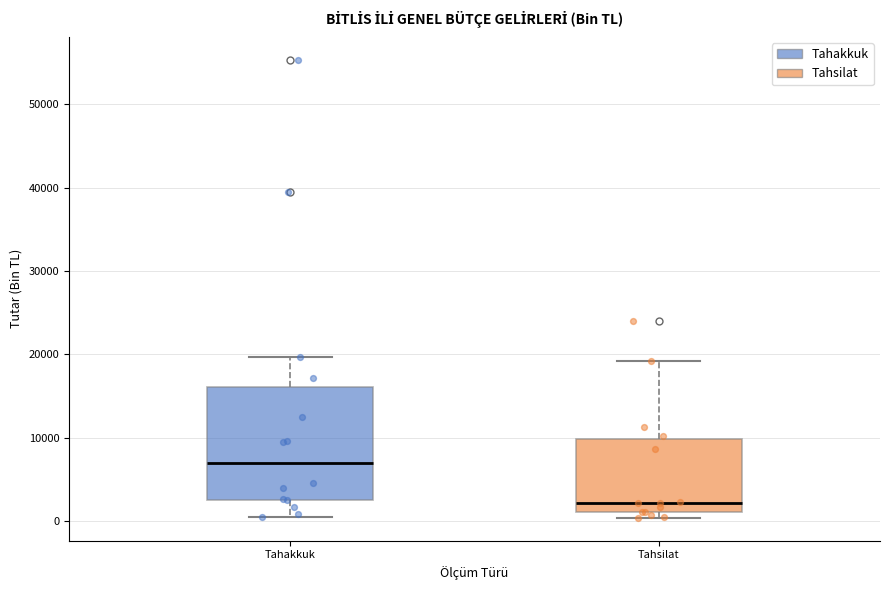

Which box has the lowest median line?

Tahsilat